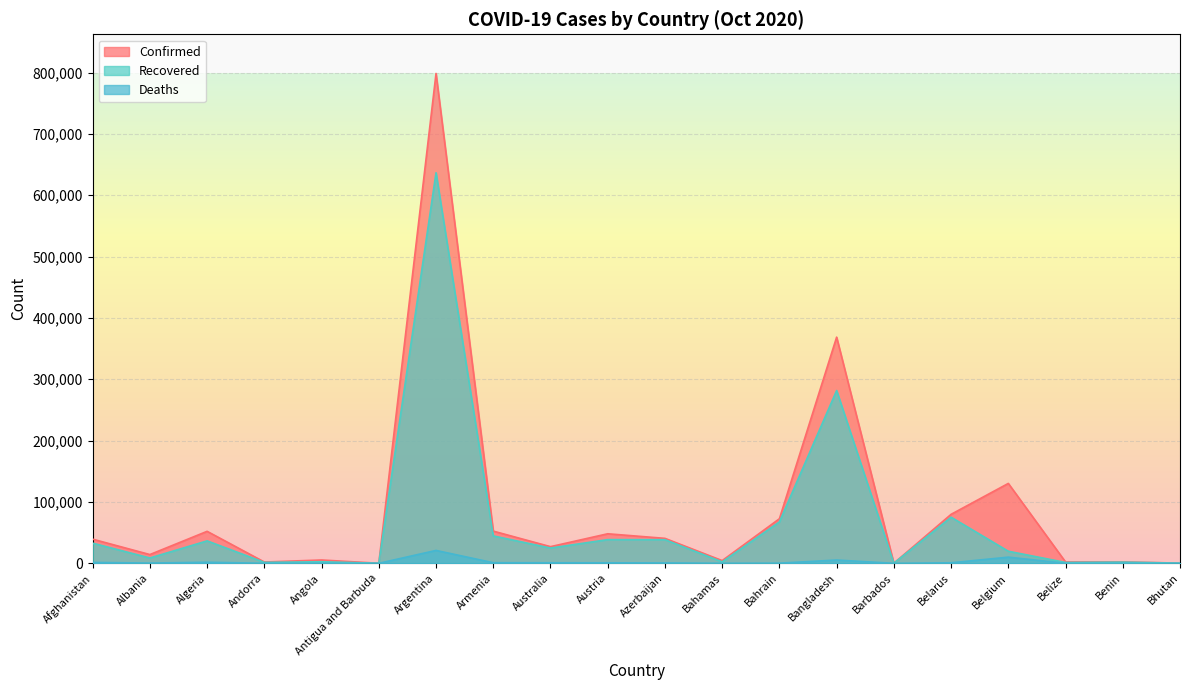

True or false: Deaths and Confirmed cross at least once.

False